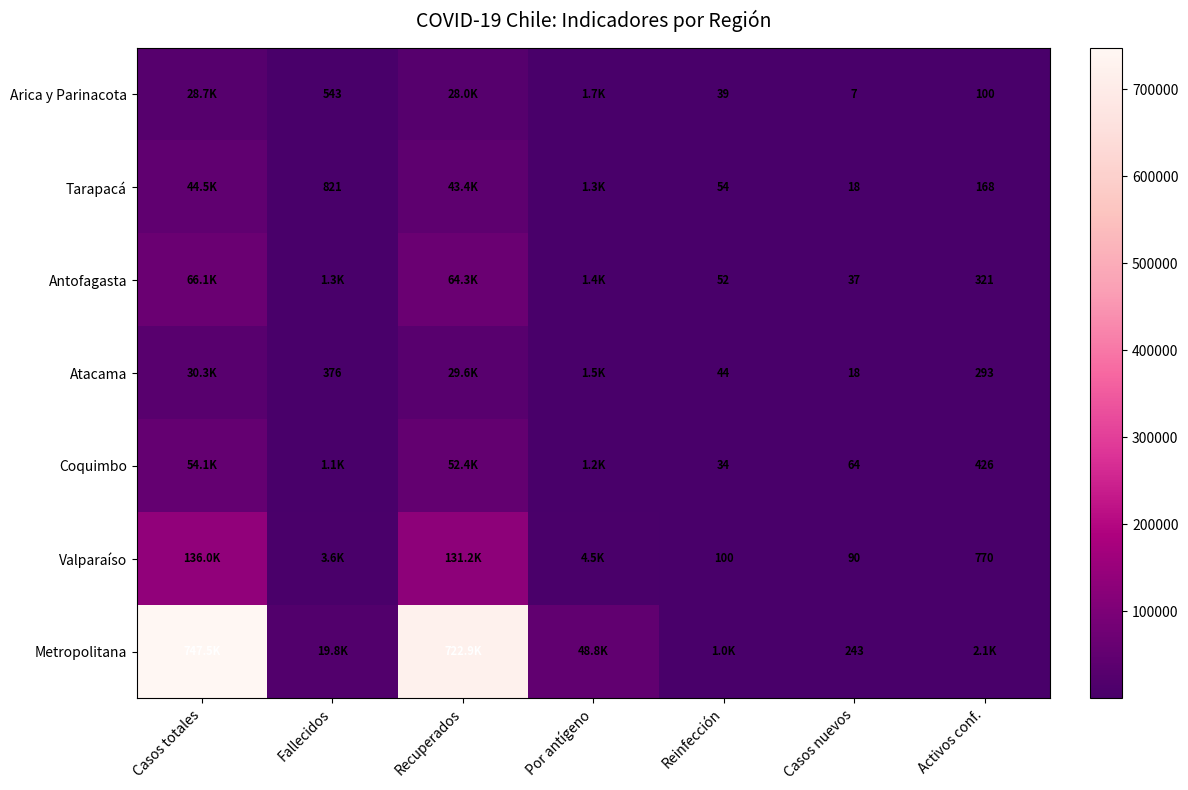

The value of Coquimbo at Reinfección is 34. True or false?

True